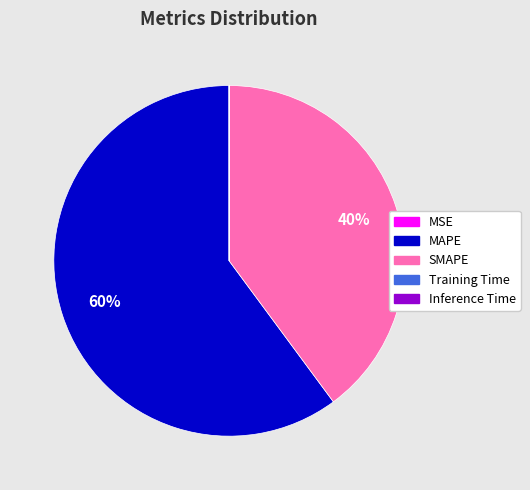

To the nearest percent, what is the average slice percentage?

20%